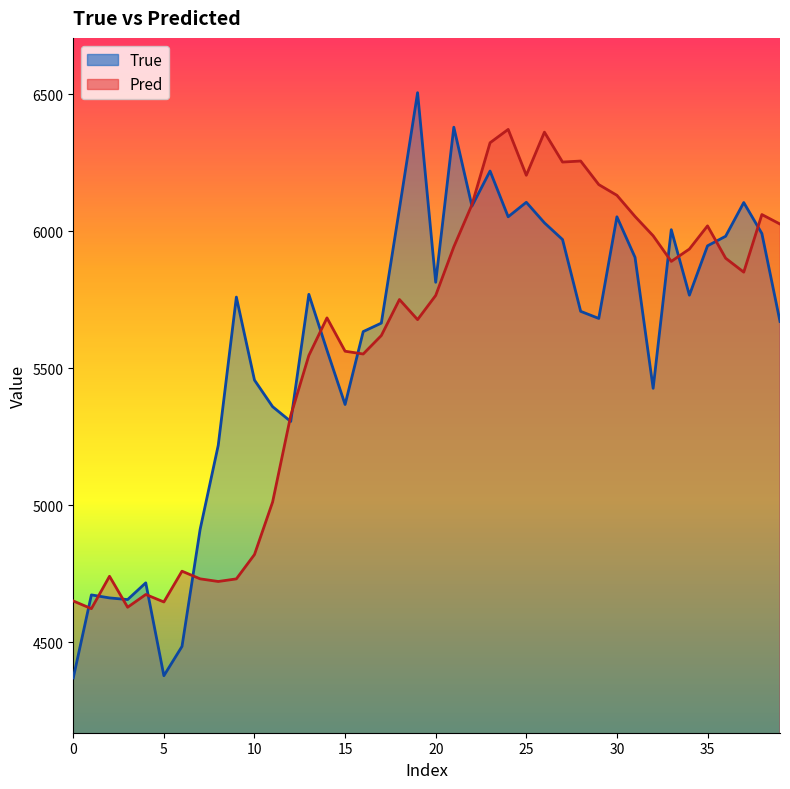

The Pred series shows 5750.1 at 18. True or false?

True